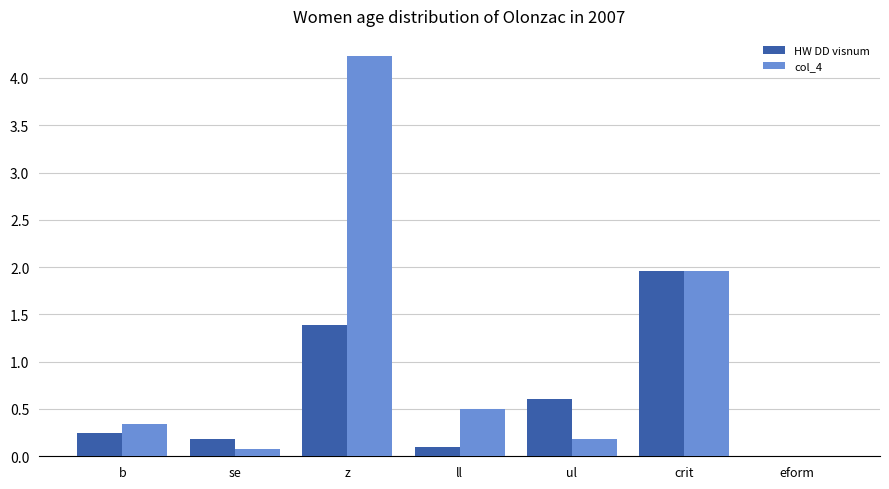

Is it true that HW DD visnum equals 1.4 at z?

True